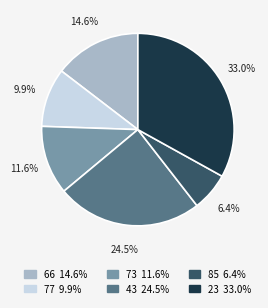

Rank the categories by value from highest to lowest.

23, 43, 66, 73, 77, 85